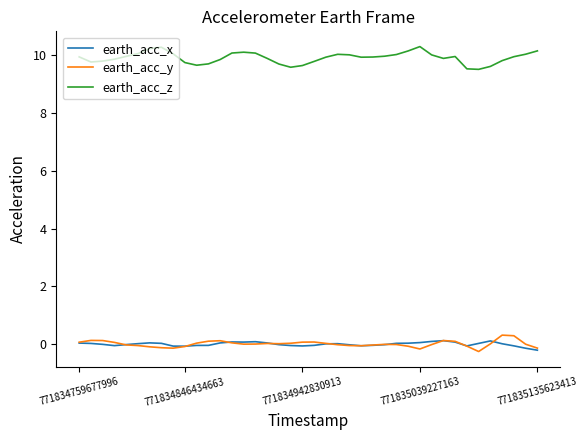

Rank the series by their maximum value, from highest to lowest.

earth_acc_z, earth_acc_y, earth_acc_x